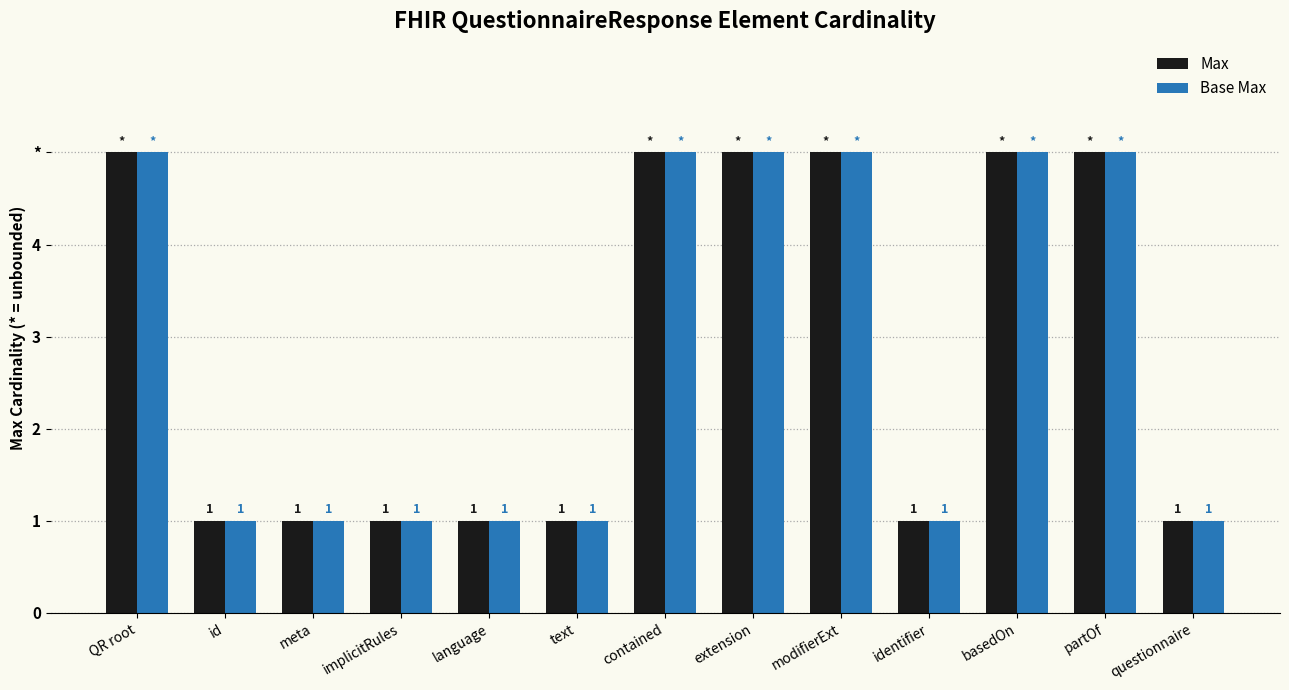

What are all the series names shown in the legend?

Max, Base Max